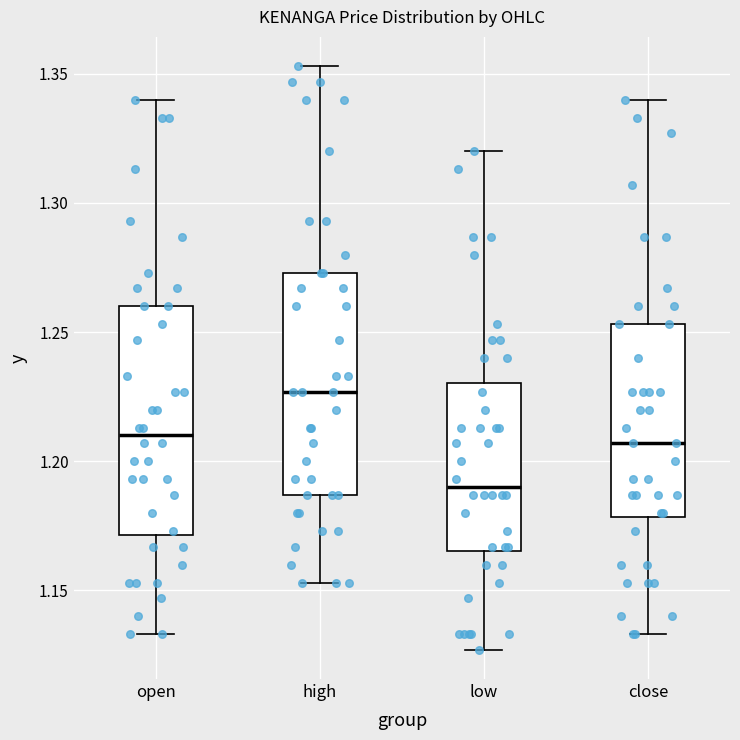

Reading left to right, read every box against the y-axis: the position of its median line, the range the box covers, and the ends of its whiskers. The values are not printed on the chart, so give them approximately, as read against the axis.

open: median 1.210, box 1.170 to 1.260, whiskers 1.135 to 1.340
high: median 1.225, box 1.185 to 1.275, whiskers 1.155 to 1.355
low: median 1.190, box 1.165 to 1.230, whiskers 1.125 to 1.320
close: median 1.205, box 1.180 to 1.255, whiskers 1.135 to 1.340